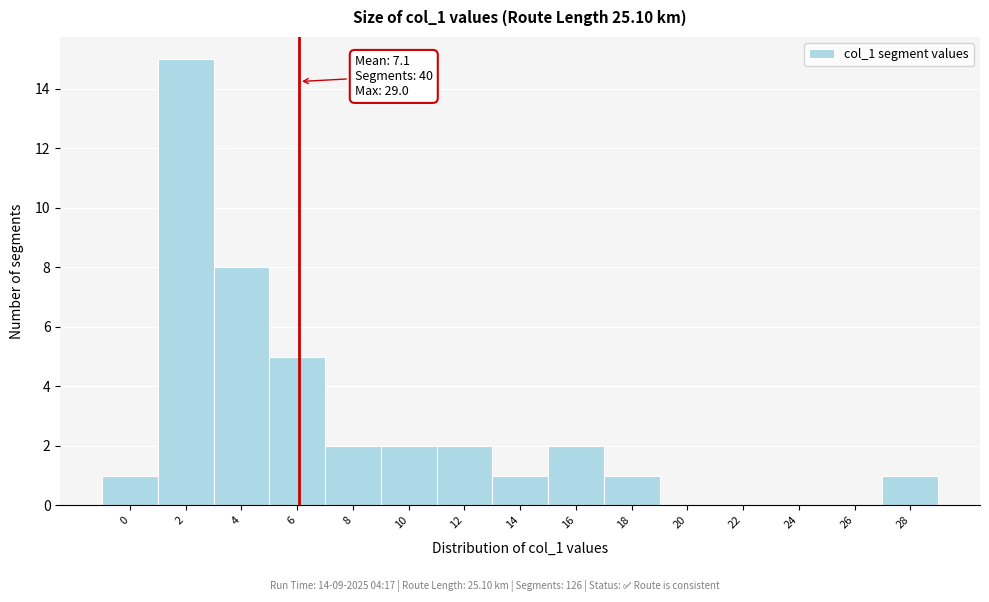

Reading right to left, transcribe all the data shown in this chart.

28=1	26=0	24=0	22=0	20=0	18=1	16=2	14=1	12=2	10=2	8=2	6=5	4=8	2=15	0=1